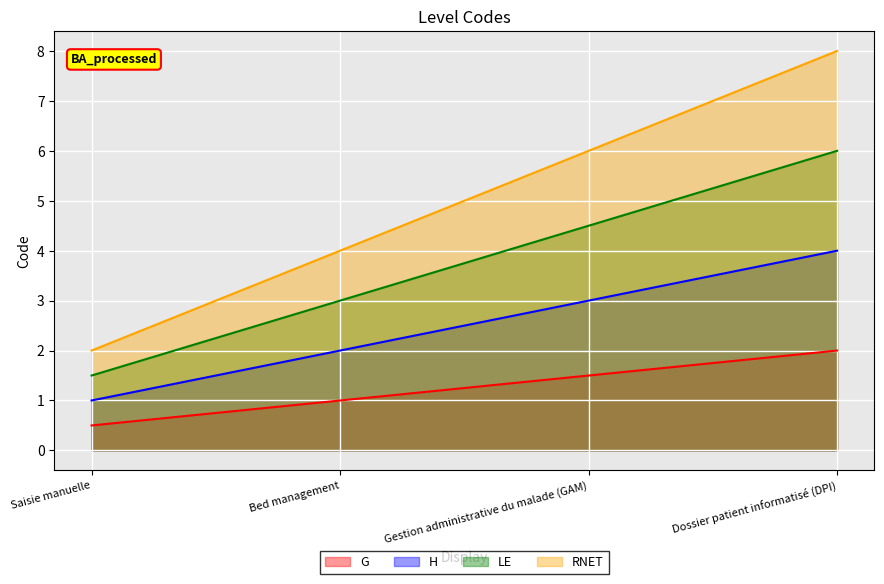

What is the difference between the maximum and minimum values in the RNET series?

6.0